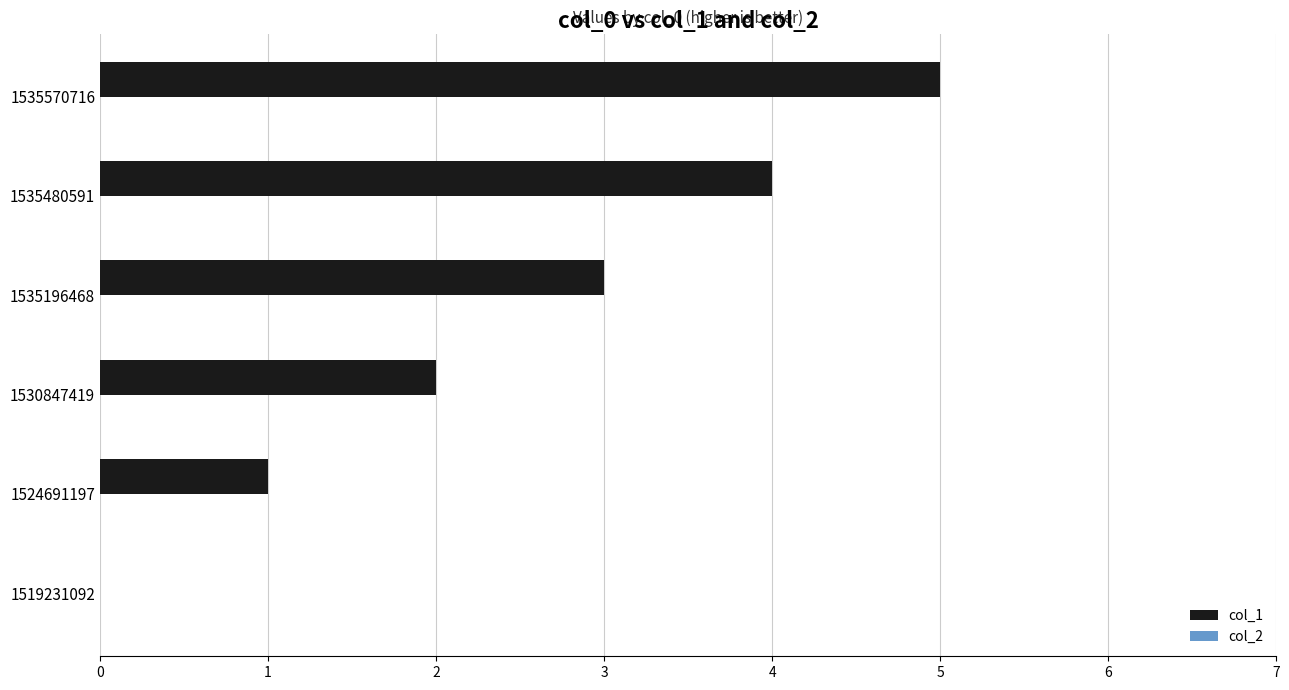

How many values are above zero?

5